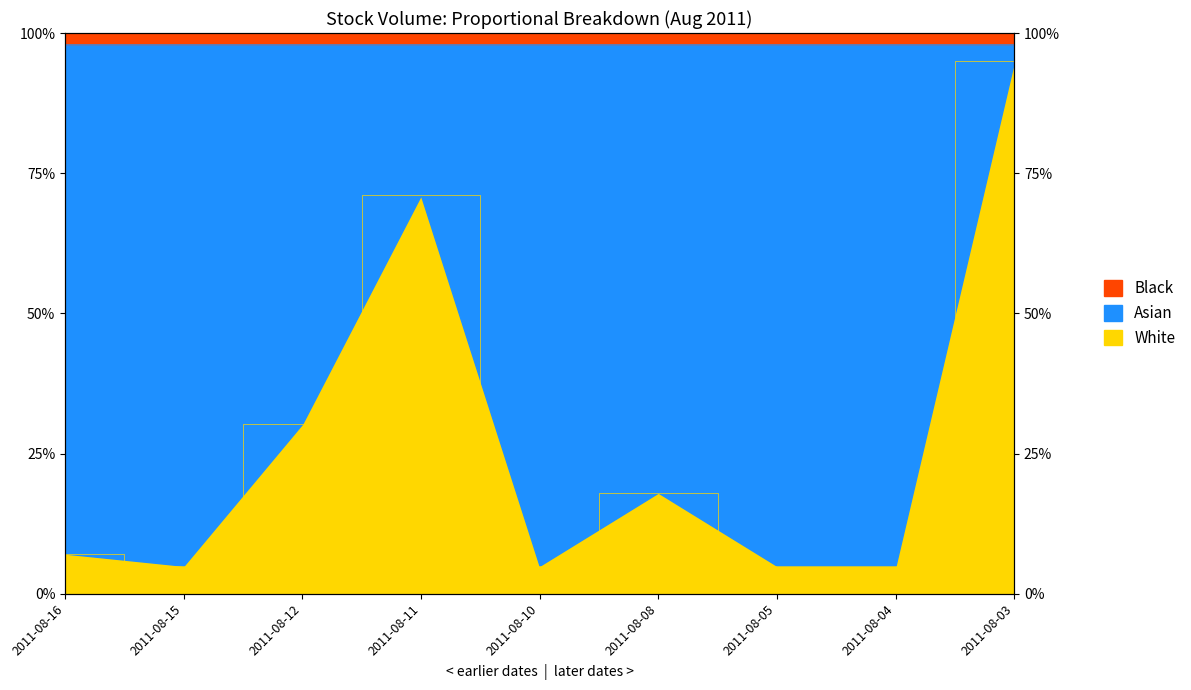

Reading left to right, list all the values displayed in this chart.

2011-08-16=7.2	2011-08-15=5.0	2011-08-12=30.3	2011-08-11=71.1	2011-08-10=5.0	2011-08-08=18.0	2011-08-05=5.0	2011-08-04=5.0	2011-08-03=95.0